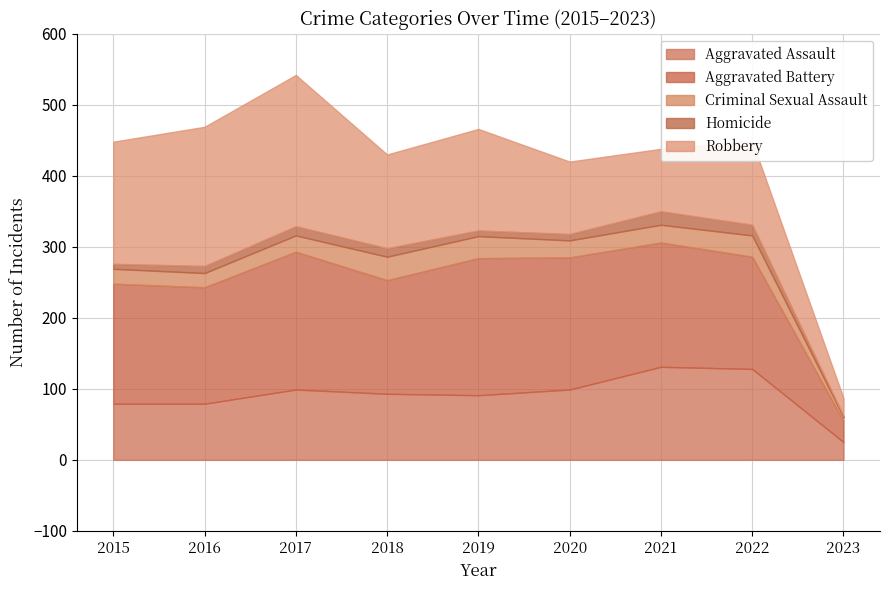

The Aggravated Battery series shows 169 at 2015. True or false?

True